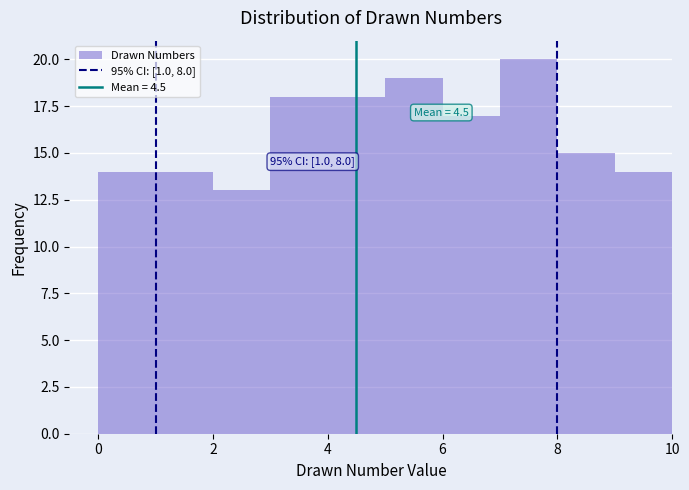

Over which range of the x-axis is the bar tallest?

7 to 8